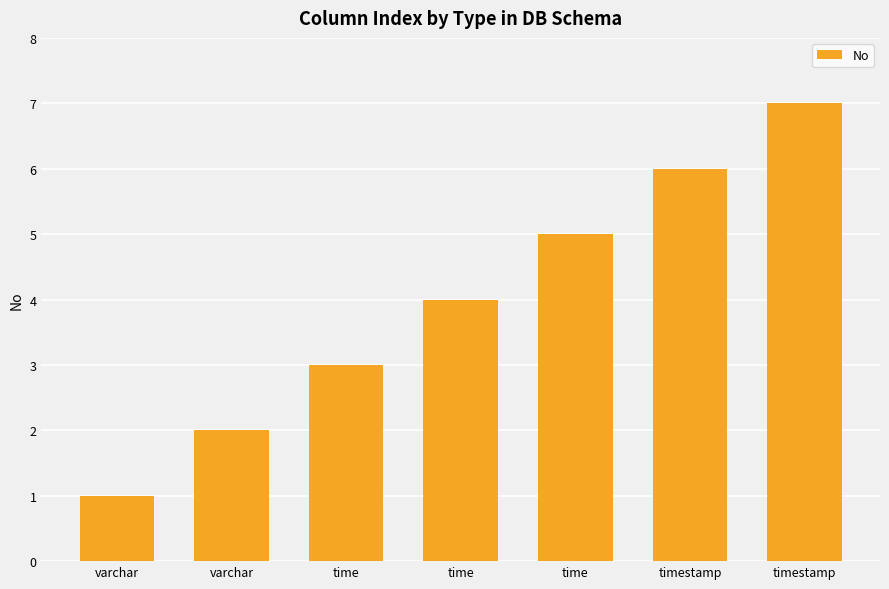

Are the bars horizontal?

No